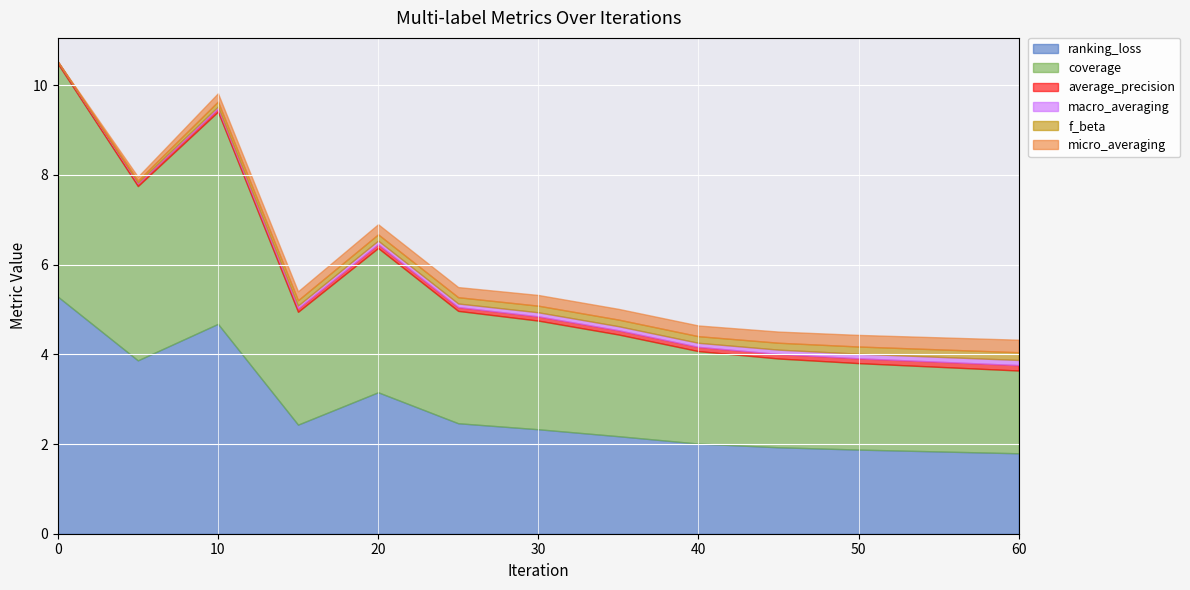

The coverage series shows 1.8 at 60. True or false?

True